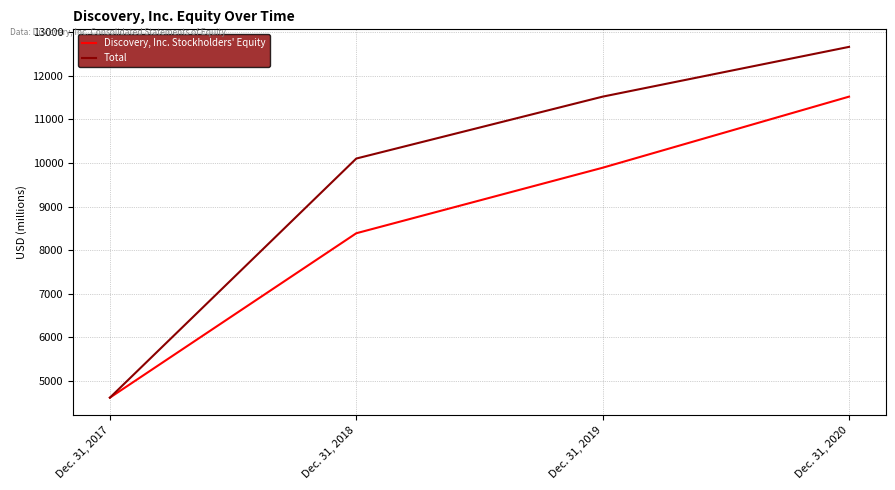

What is the smallest value displayed?

4610